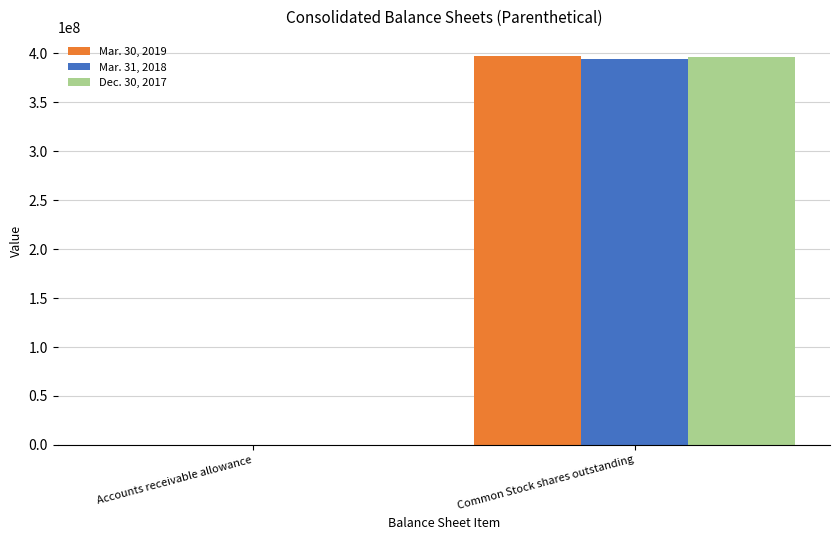

What is the greatest value displayed?

396824662